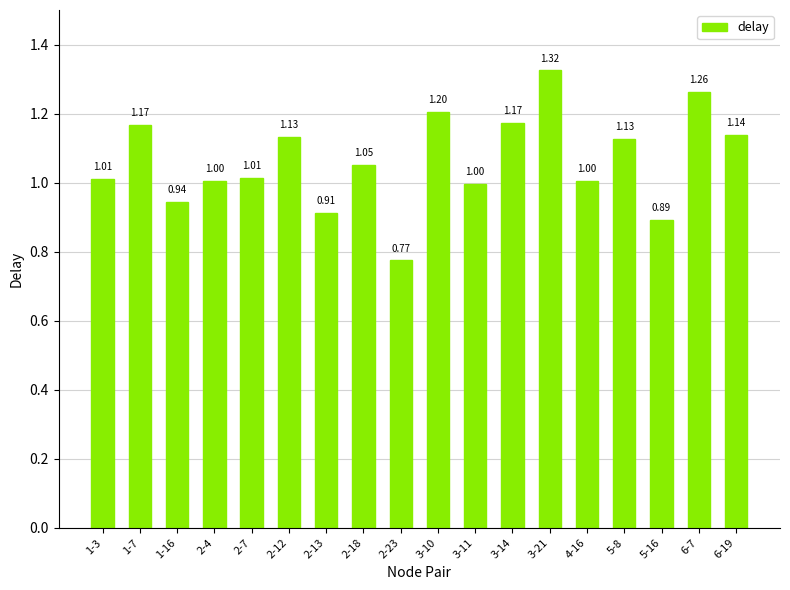

What is the ratio of the value at 2-12 to the value at 5-8?

1.0